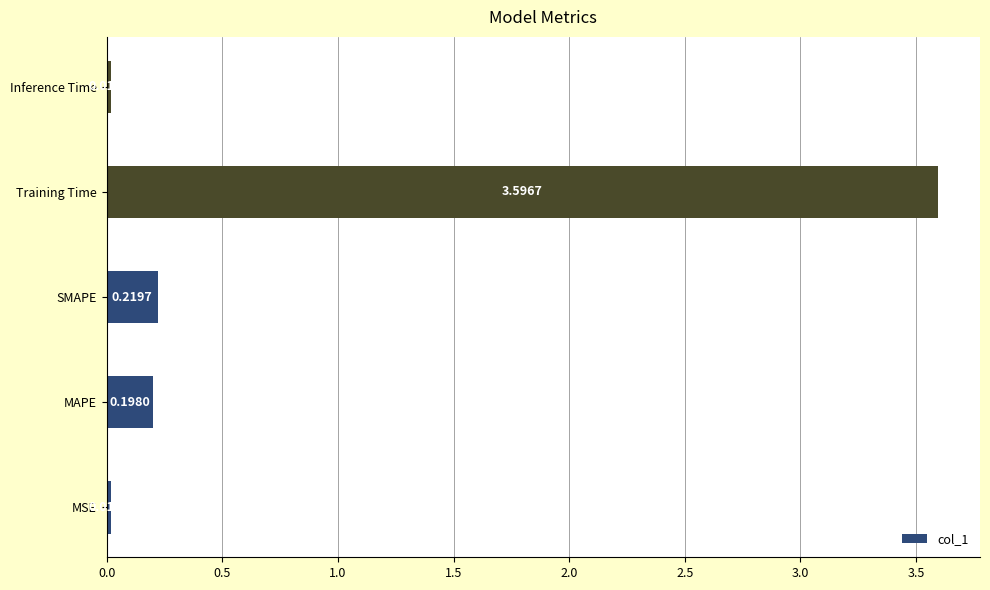

Rank the categories by value from highest to lowest.

Training Time, SMAPE, MAPE, Inference Time, MSE